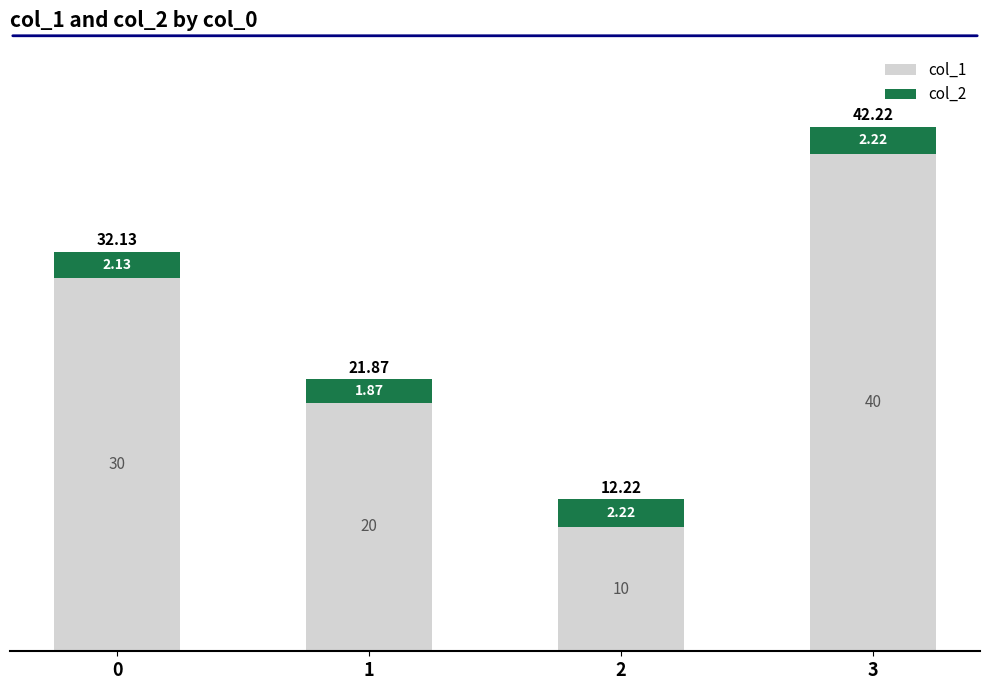

What is the total value across all series at 2?

12.2